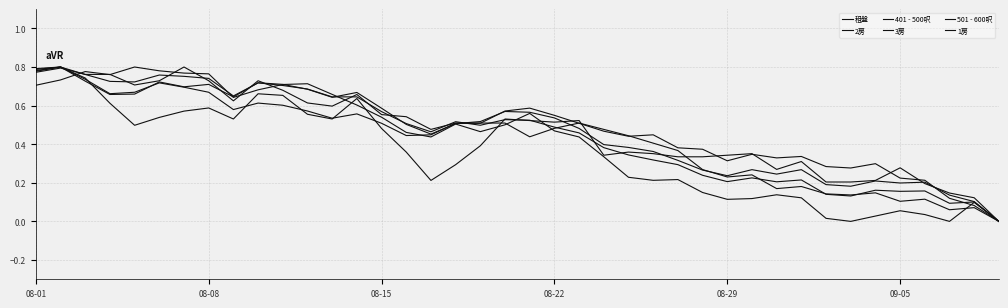

Does the chart have visible grid lines?

Yes